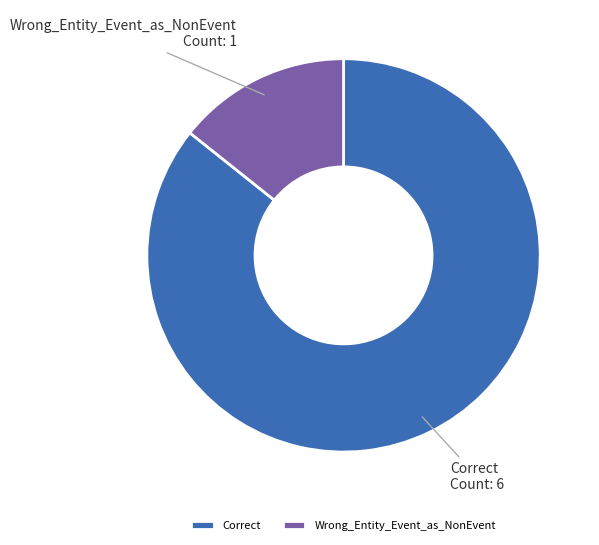

Between Wrong_Entity_Event_as_NonEvent and Correct, which is larger?

Correct